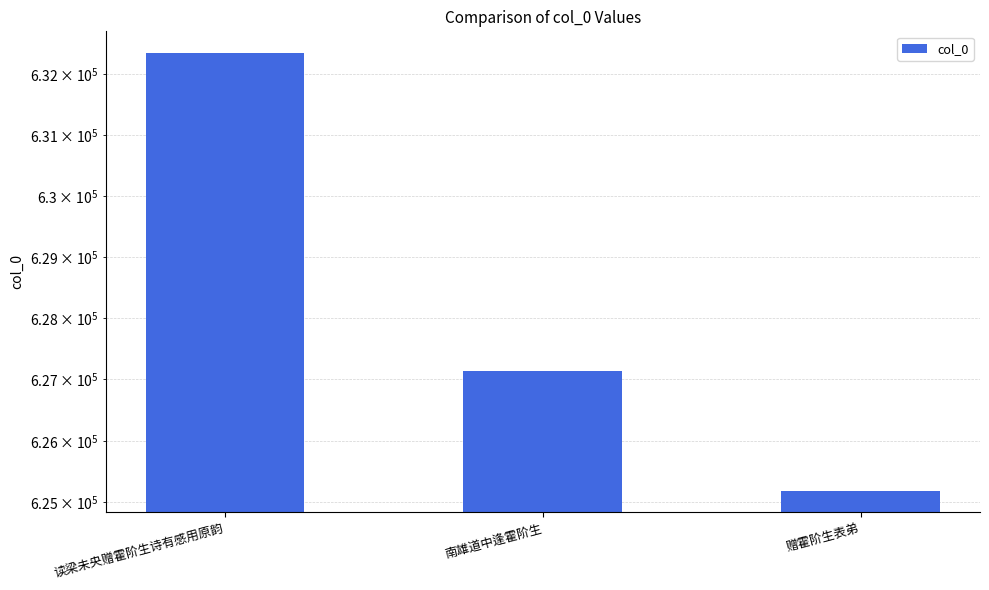

List the labels in order of value, largest first.

读梁未央赠霍阶生诗有感用原韵, 南雄道中逢霍阶生, 赠霍阶生表弟